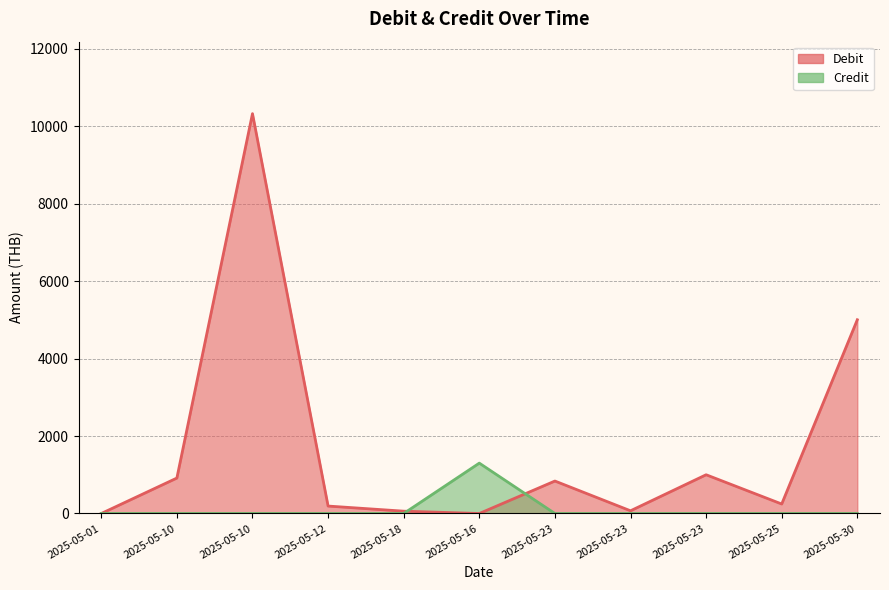

True or false: Debit has more than 0 points higher than both neighbors.

True